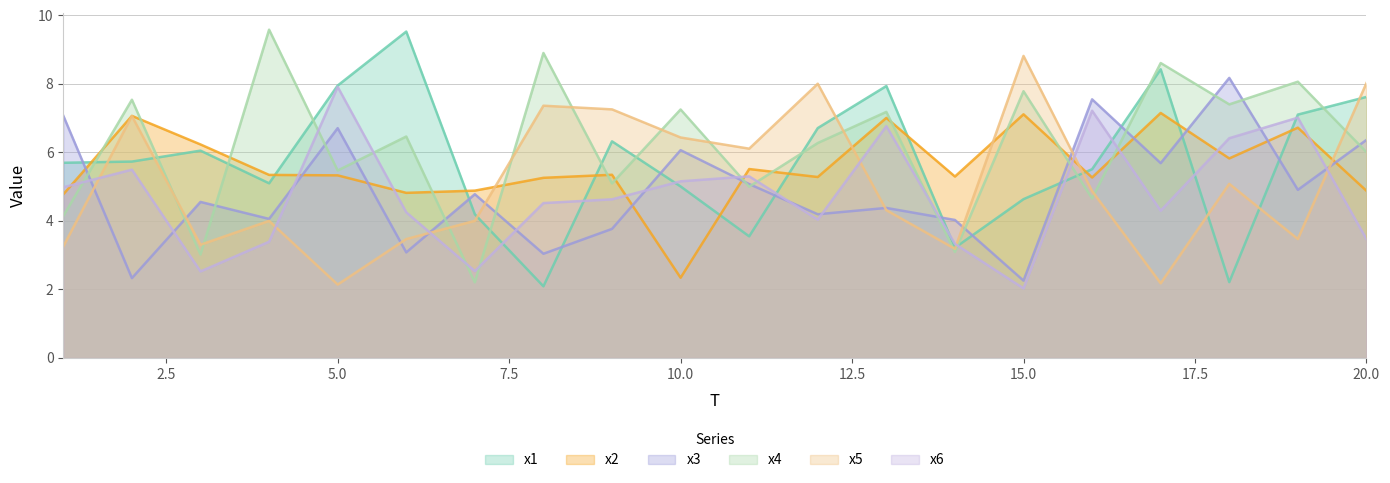

What is the total value across all series at 2?

35.2